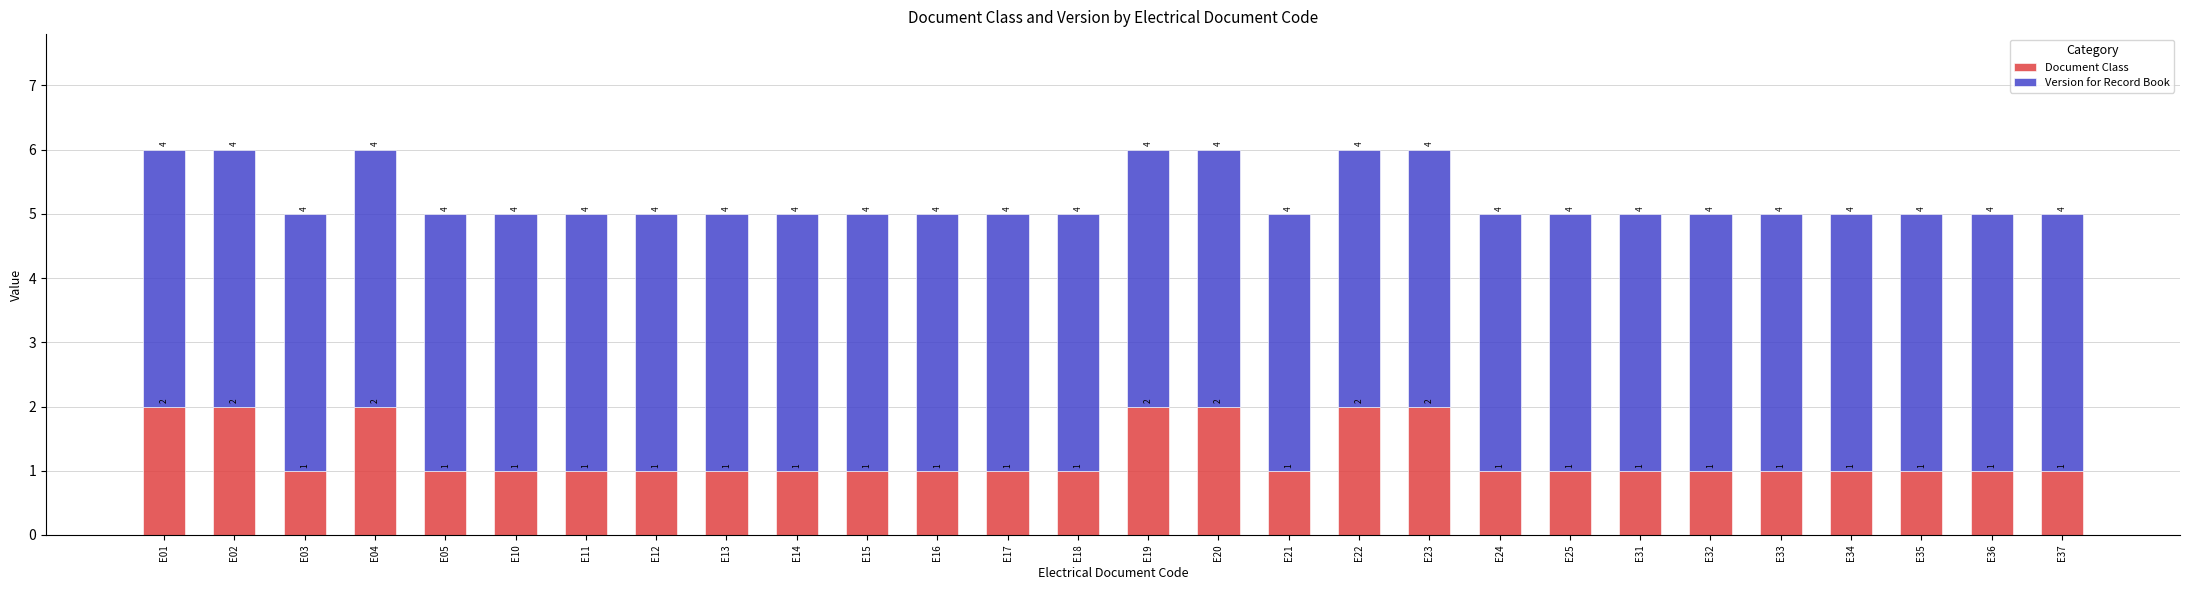

What is the sum of all Document Class values?

35